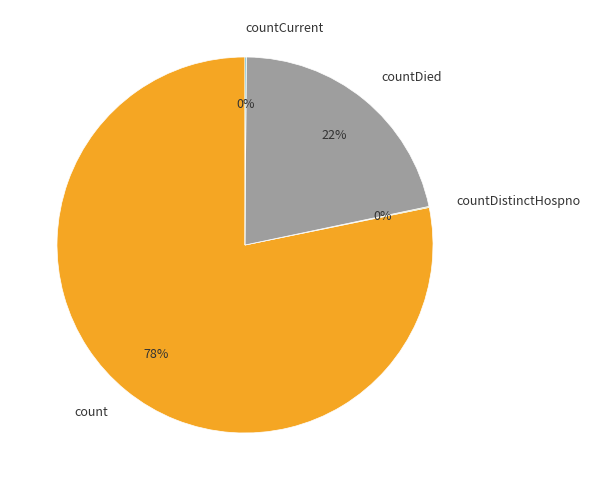

Does any single category account for the majority?

Yes